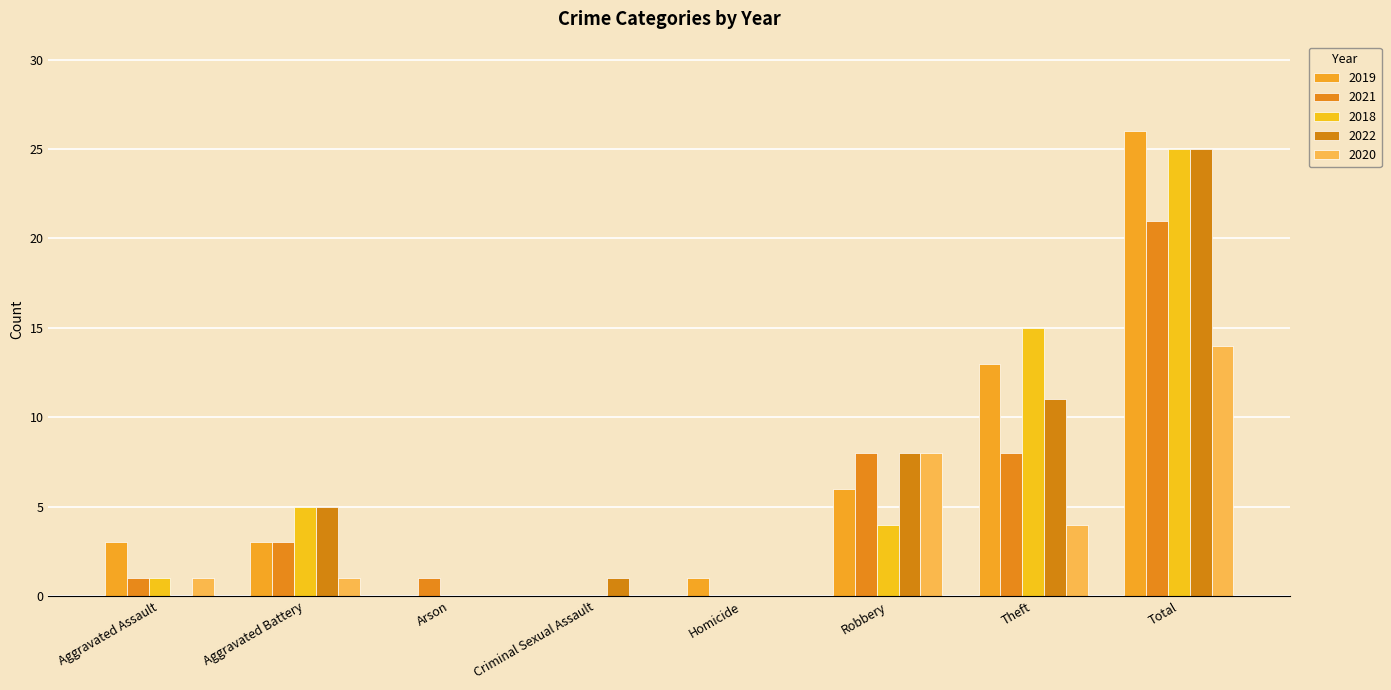

What are all the series names shown in the legend?

2019, 2021, 2018, 2022, 2020